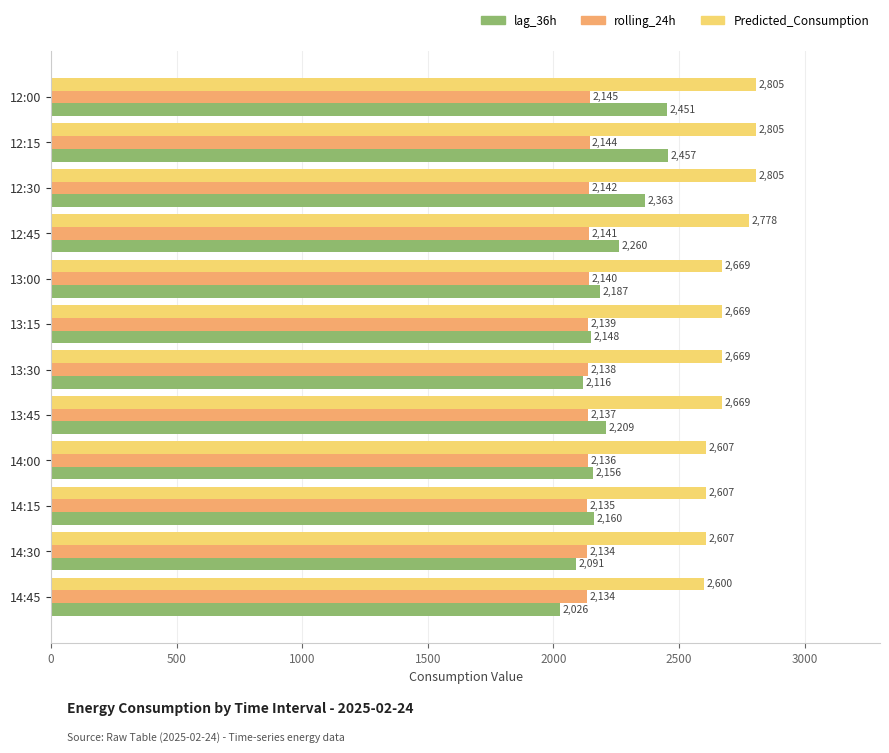

Which series has the widest spread of values?

lag_36h